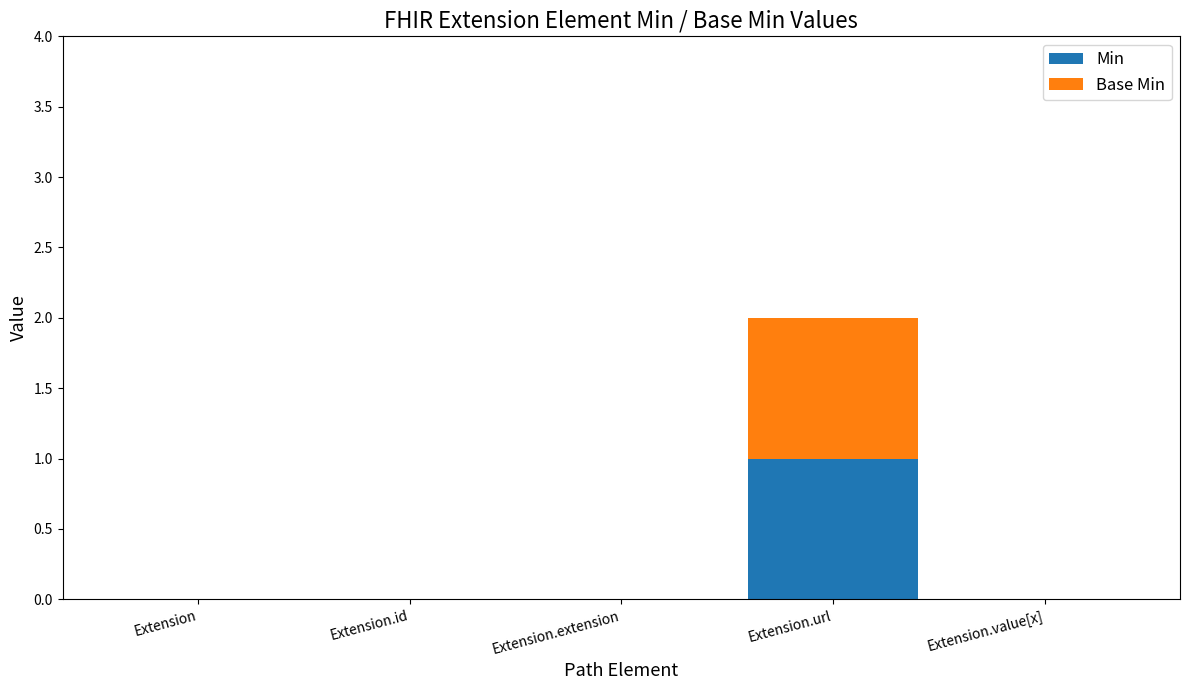

True or false: Min has a value of 0 at Extension.id.

True